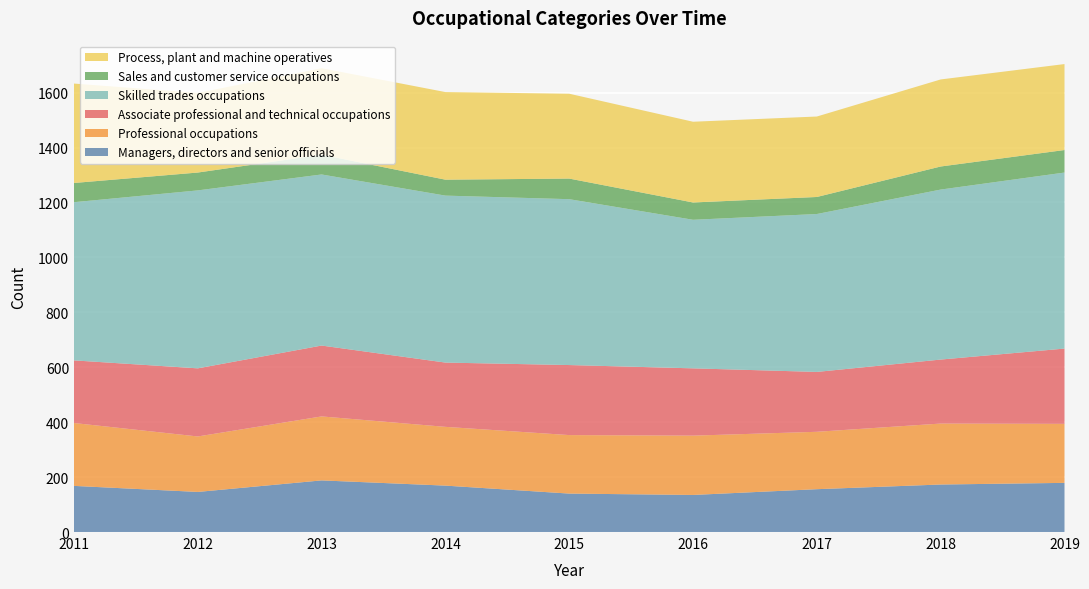

Reading right to left, extract all data points from this chart.

Managers, directors and senior officials: 179	173	156	135	140	169	188	146	168
Professional occupations: 215	222	209	216	213	214	233	202	229
Associate professional and technical occupations: 274	233	218	245	255	234	258	248	228
Skilled trades occupations: 641	619	575	541	604	608	623	648	576
Sales and customer service occupations: 82	84	62	63	75	58	72	65	70
Process, plant and machine operatives: 313	317	293	294	309	319	315	290	362